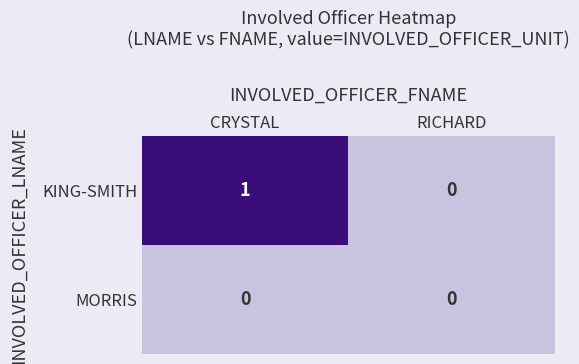

Reading right to left, what are all the values shown in this chart?

KING-SMITH: RICHARD=0	CRYSTAL=1
MORRIS: RICHARD=0	CRYSTAL=0